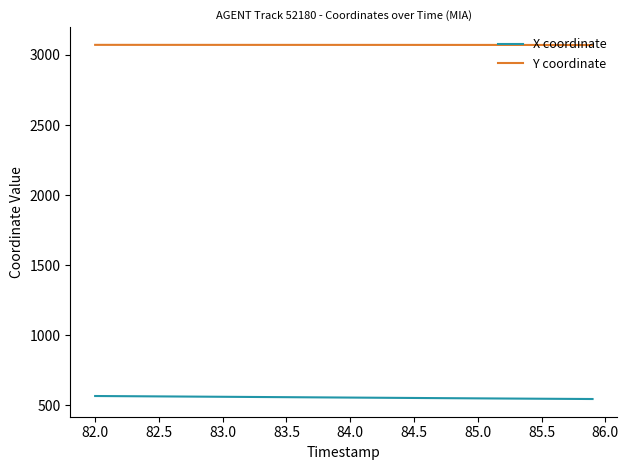

What is the minimum value for X coordinate?

545.2